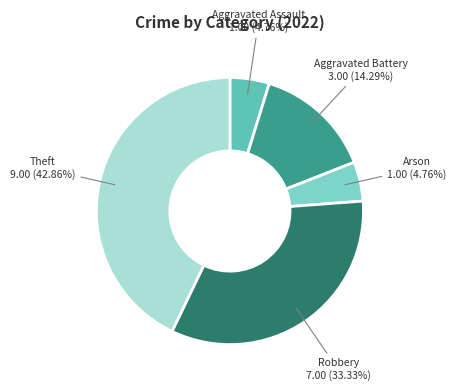

Count the number of slices in the pie.

5